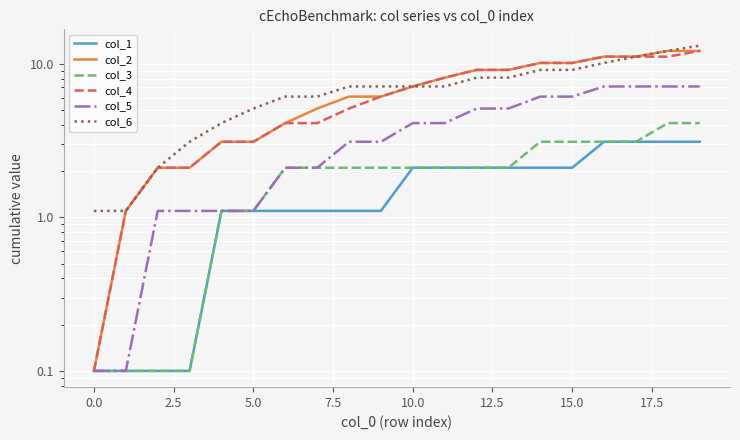

Is the value of col_2 at 16 greater than the value of col_3 at 19?

Yes